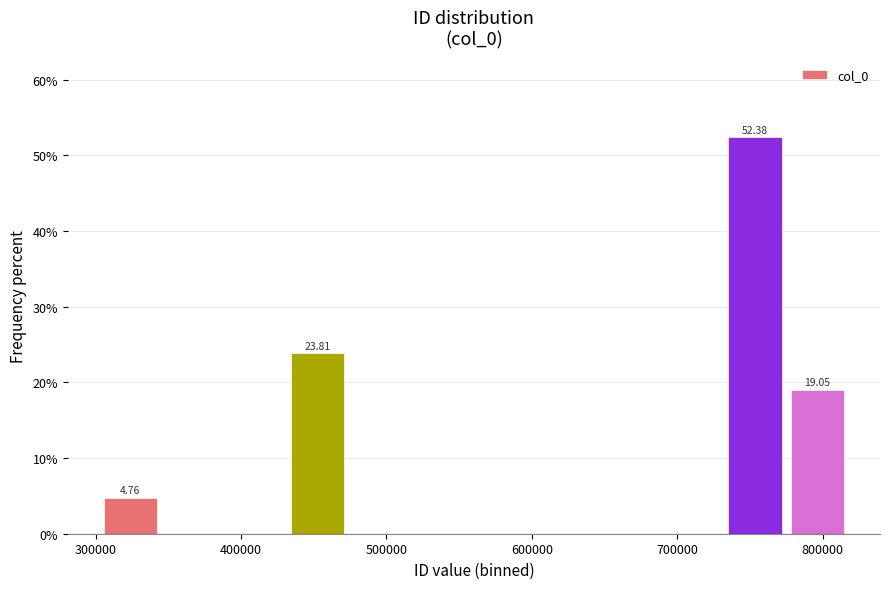

Over which range of the x-axis is the bar tallest?

730000 to 780000